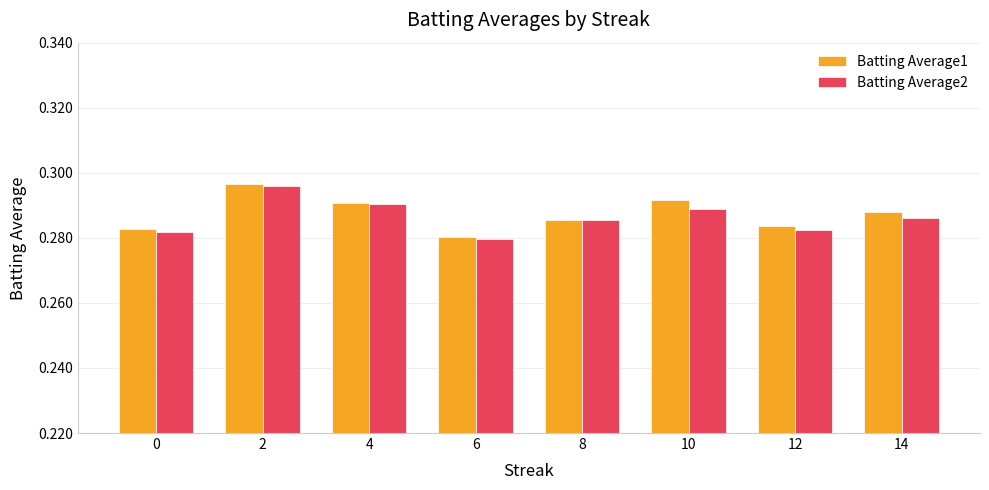

How many series are shown in this chart?

2